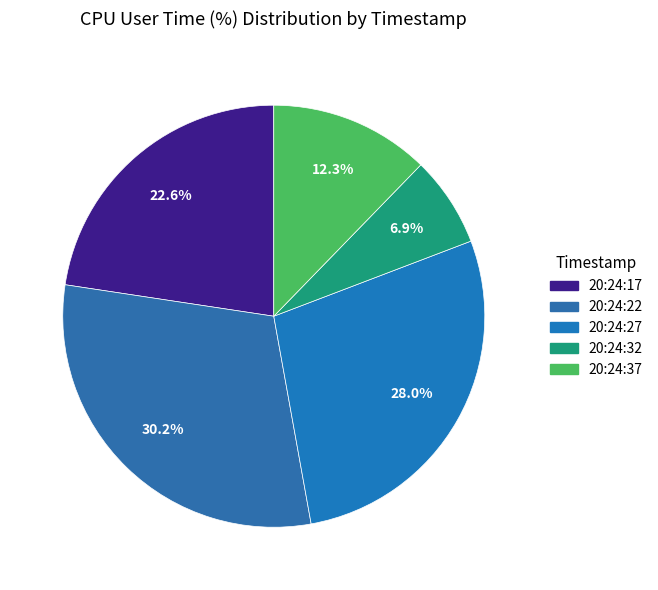

What percentage is the 20:24:32 slice, to the nearest percent?

7%